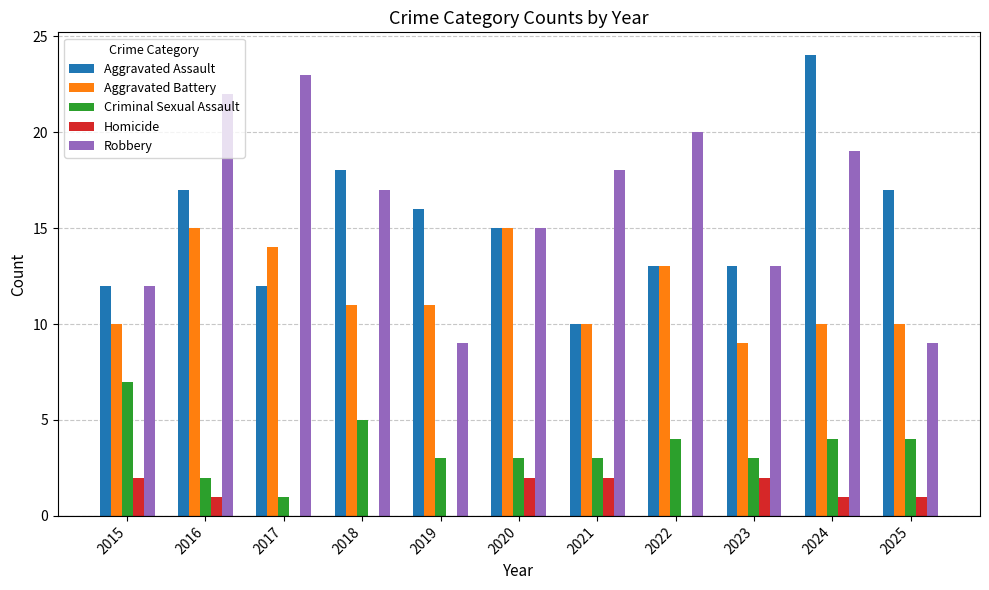

What is the highest value of the Criminal Sexual Assault series?

7